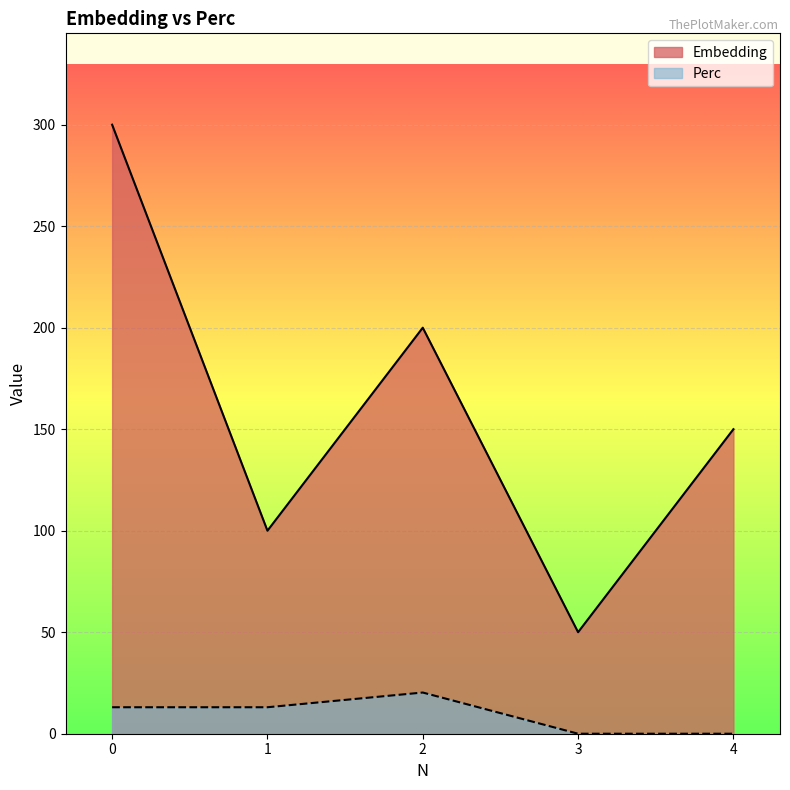

How many lines are shown in the chart?

2